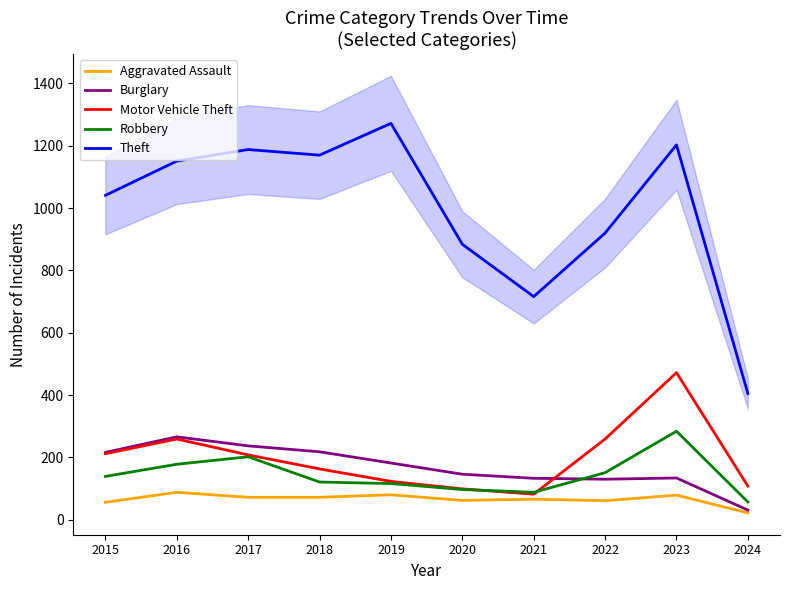

At which category is the sum across all series the highest?

2023